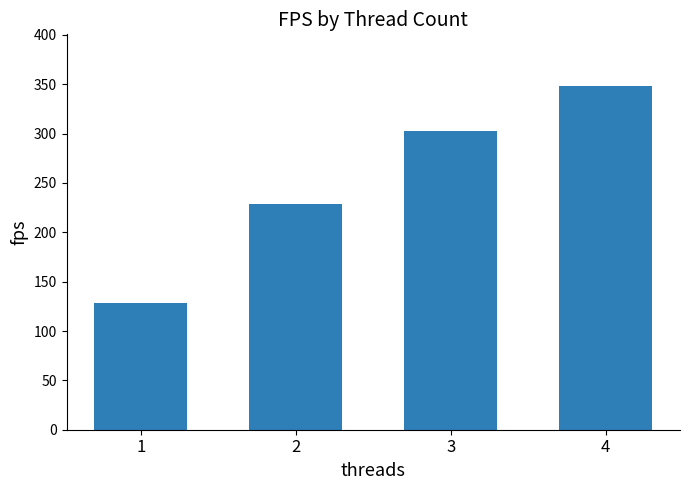

What is the average value?

252.0